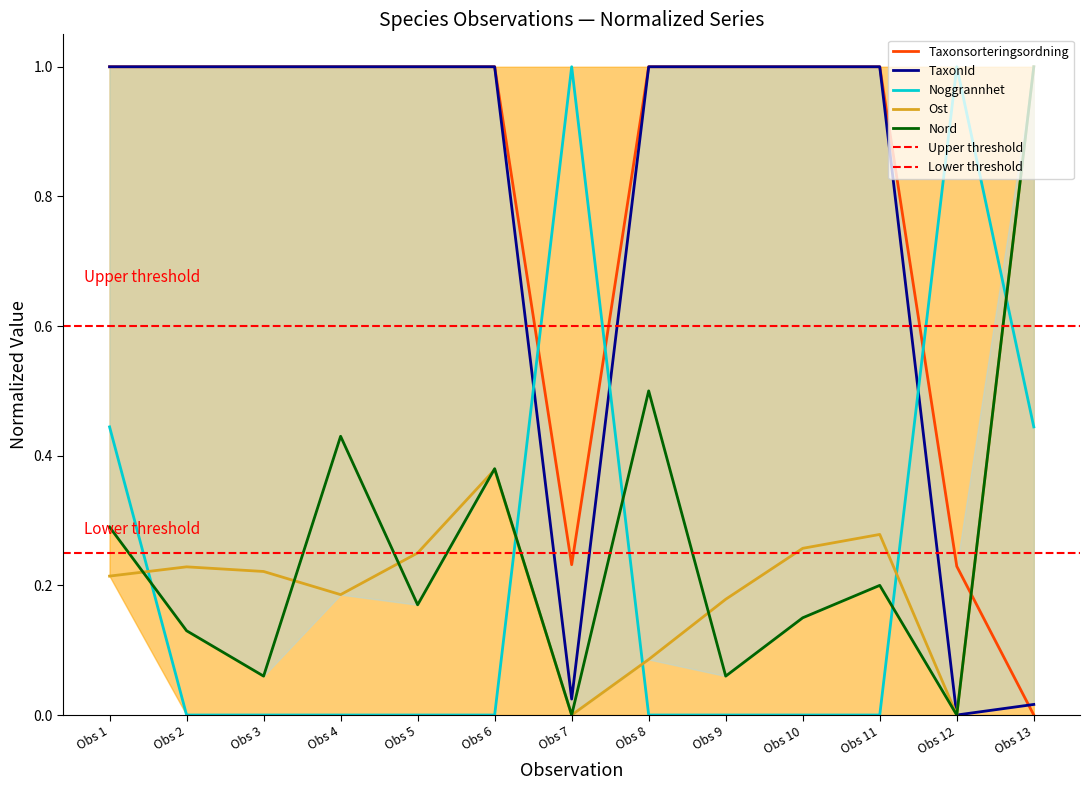

At 2021-07-28, list the series in order from smallest to largest.

Ost, Nord, Noggrannhet, Taxonsorteringsordning, TaxonId